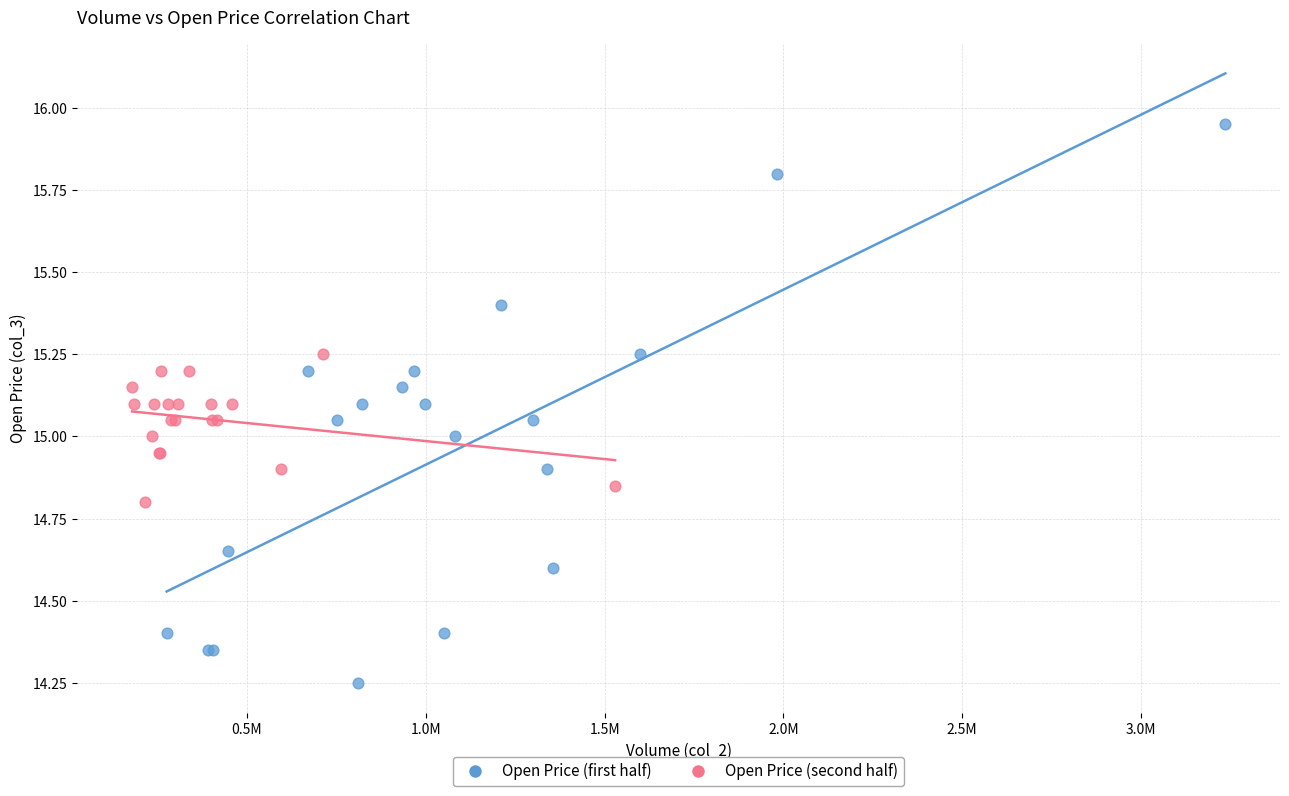

Which series has the widest spread of Y values?

Open Price (first half)